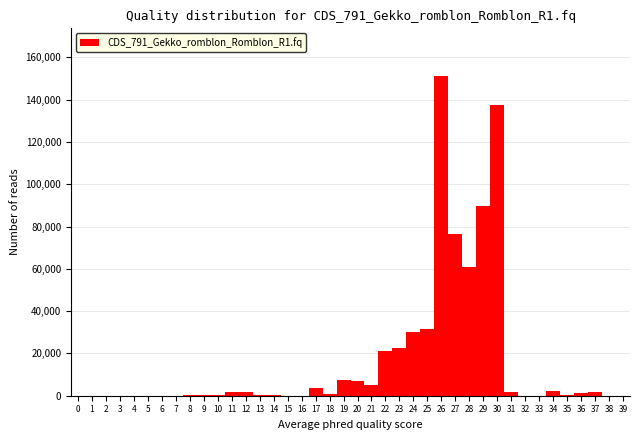

Which range on the x-axis has the tallest bar?

25.5 to 26.5